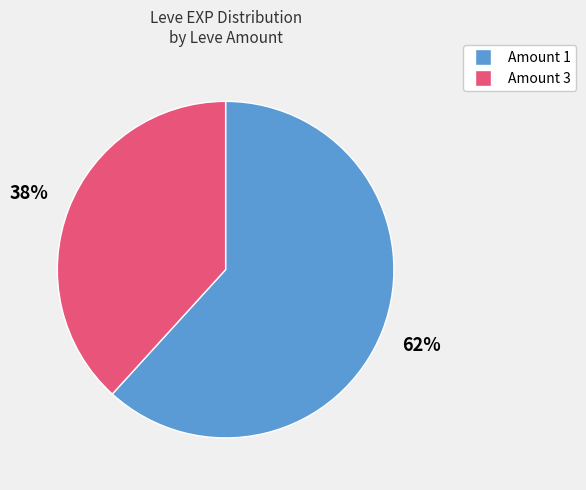

To the nearest percent, what is the difference between the largest and smallest slice percentages?

24%